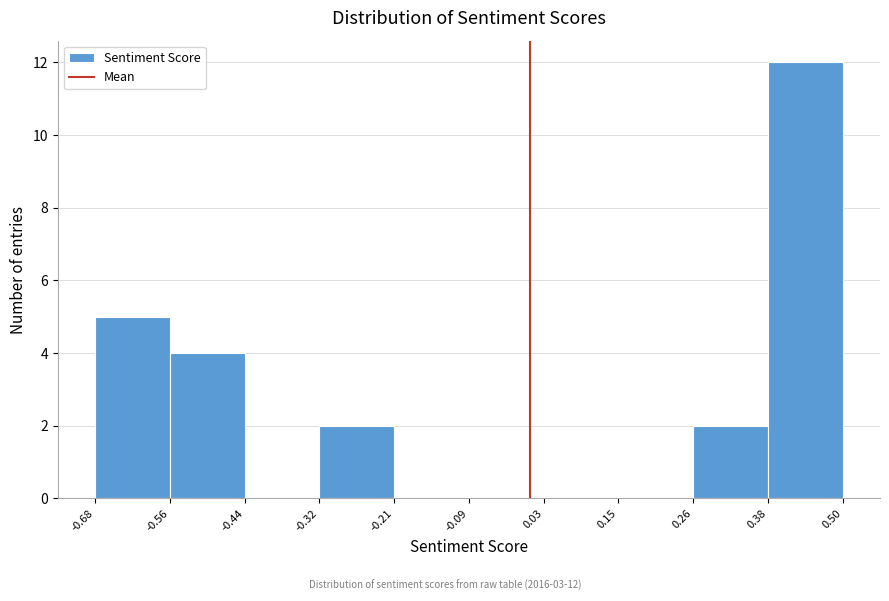

Over which range of the x-axis is the bar tallest?

0.38 to 0.50